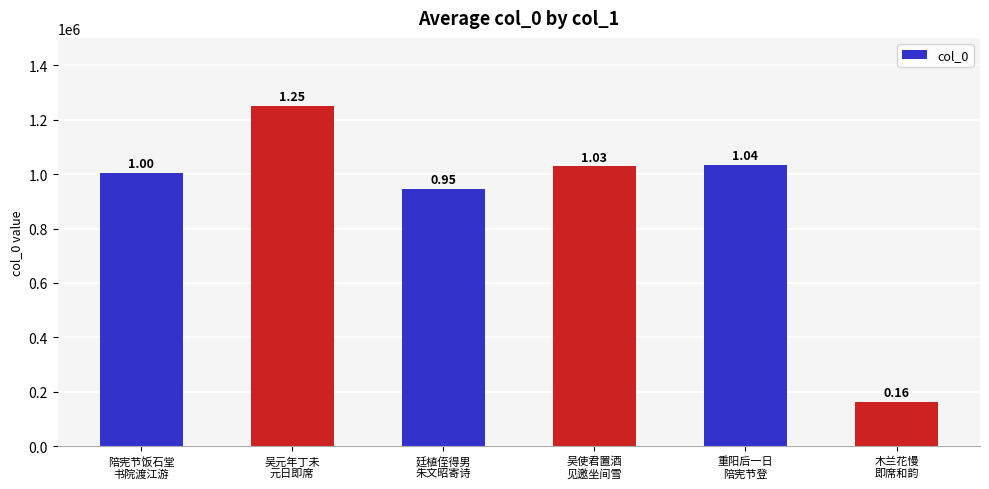

How many bars are there in total?

6